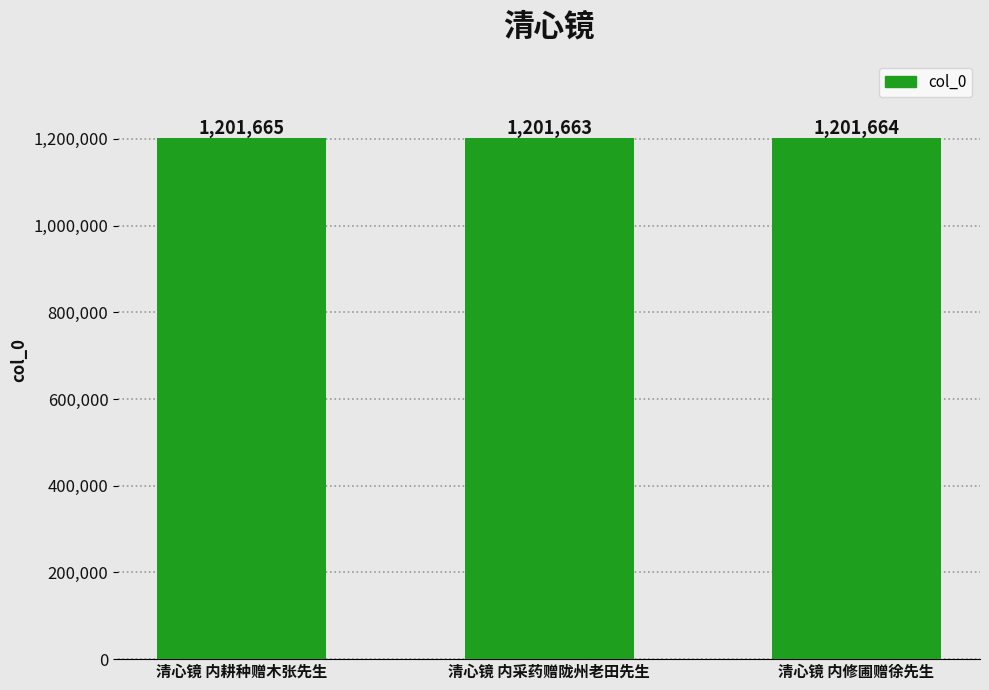

Reading left to right, transcribe all the data shown in this chart.

1201665	1201663	1201664